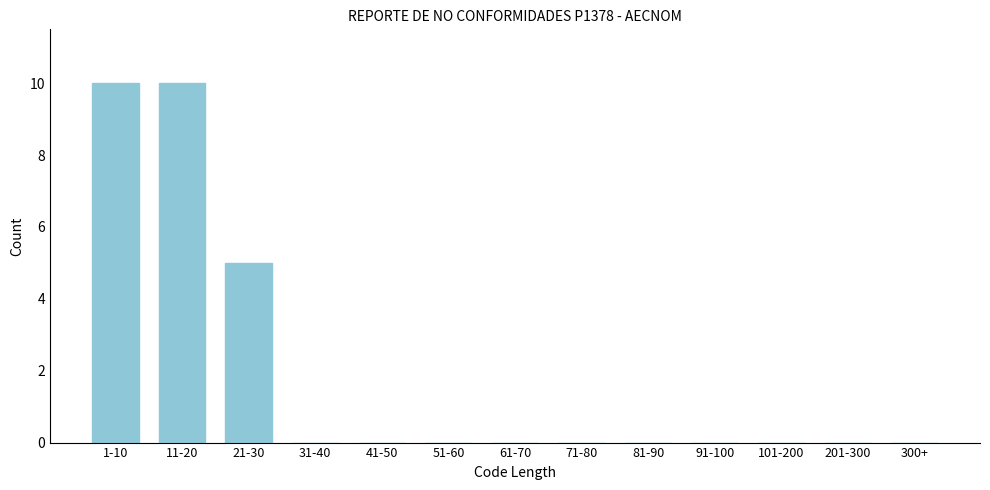

Reading left to right, extract all data points from this chart.

1-10=10	11-20=10	21-30=5	31-40=0	41-50=0	51-60=0	61-70=0	71-80=0	81-90=0	91-100=0	101-200=0	201-300=0	300+=0